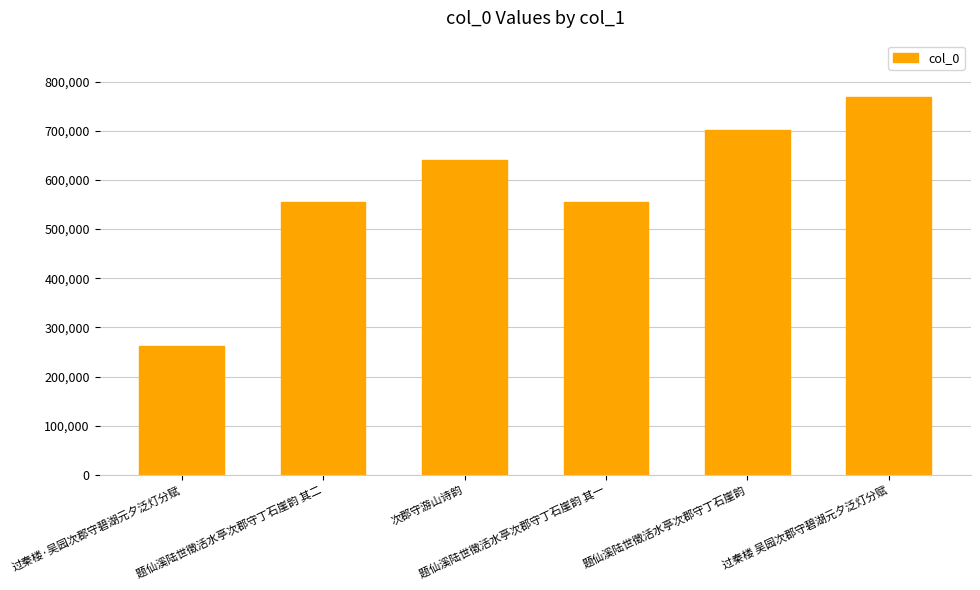

What is the label of the 3rd bar from the left?

次郡守游山诗韵